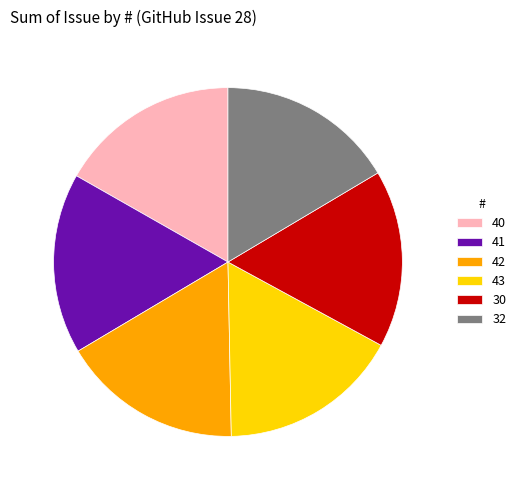

True or false: 43 accounts for 8% of the total.

False